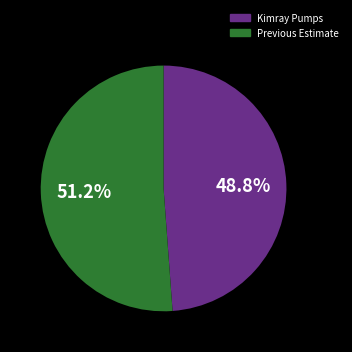

Combined, what portion of the pie is Kimray Pumps and Previous Estimate?

100.0%